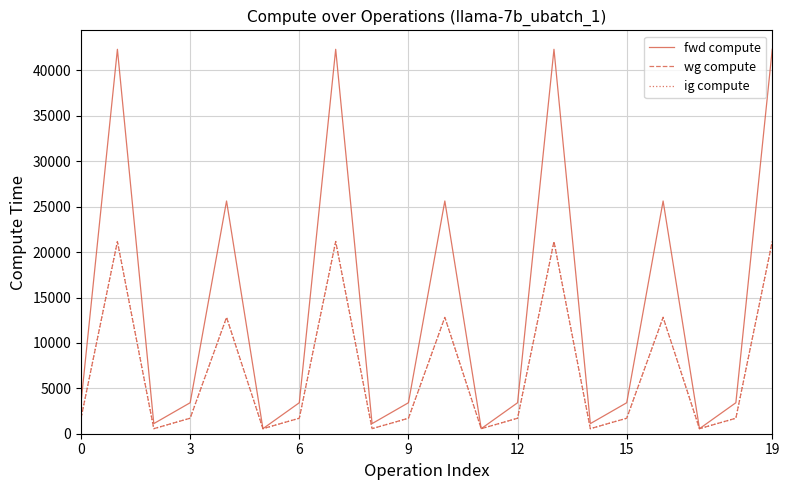

Is this an area chart (filled region under the line)?

No